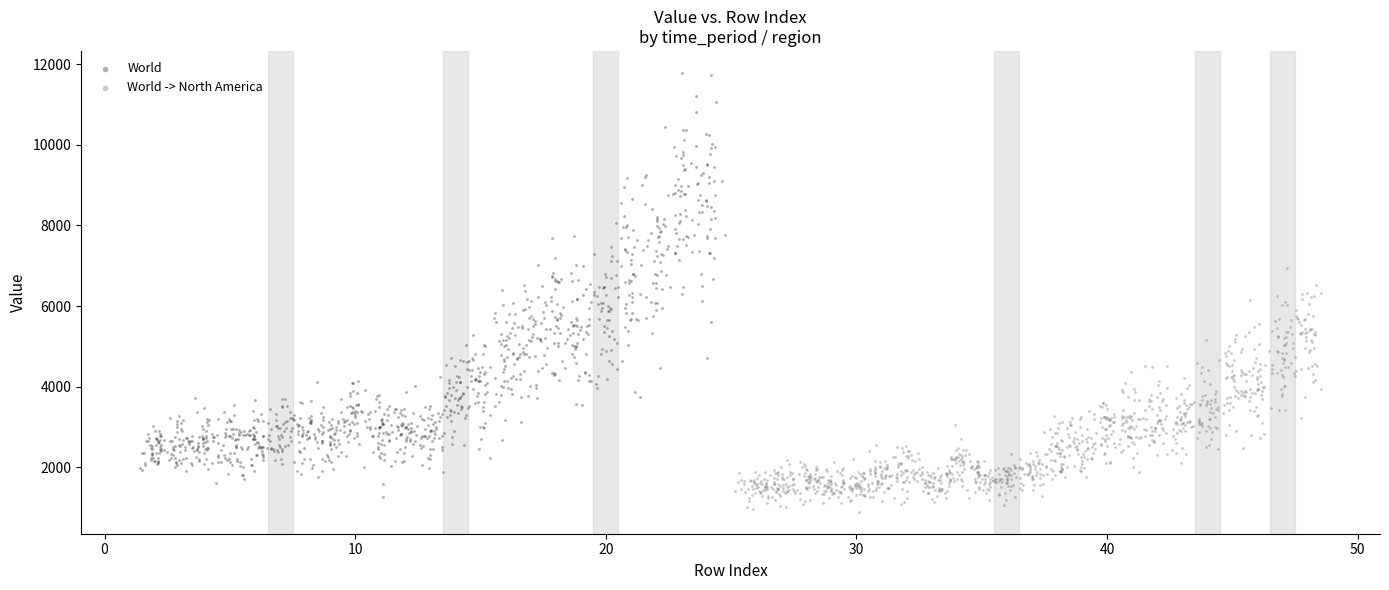

Which series has the largest Y range (max minus min)?

World